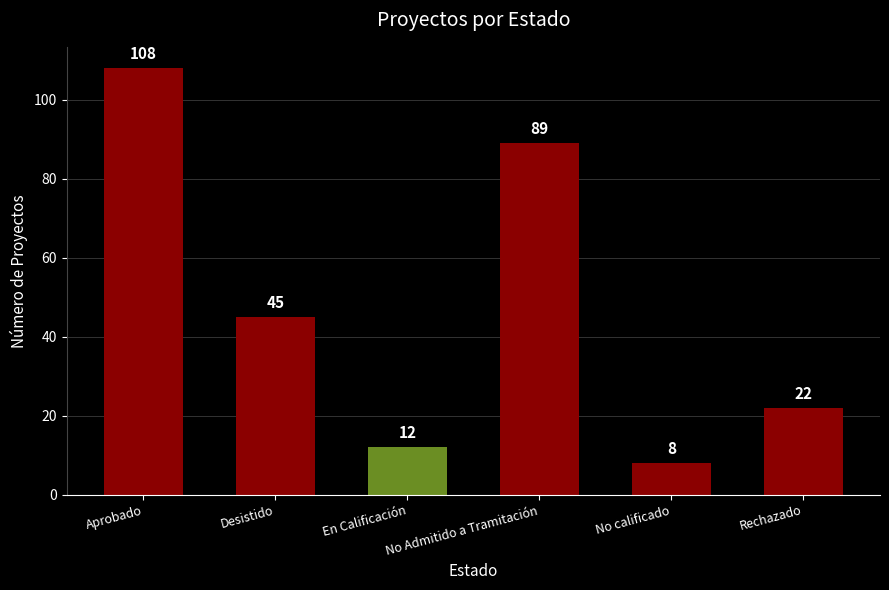

List the labels in order of value, largest first.

Aprobado, No Admitido a Tramitación, Desistido, Rechazado, En Calificación, No calificado